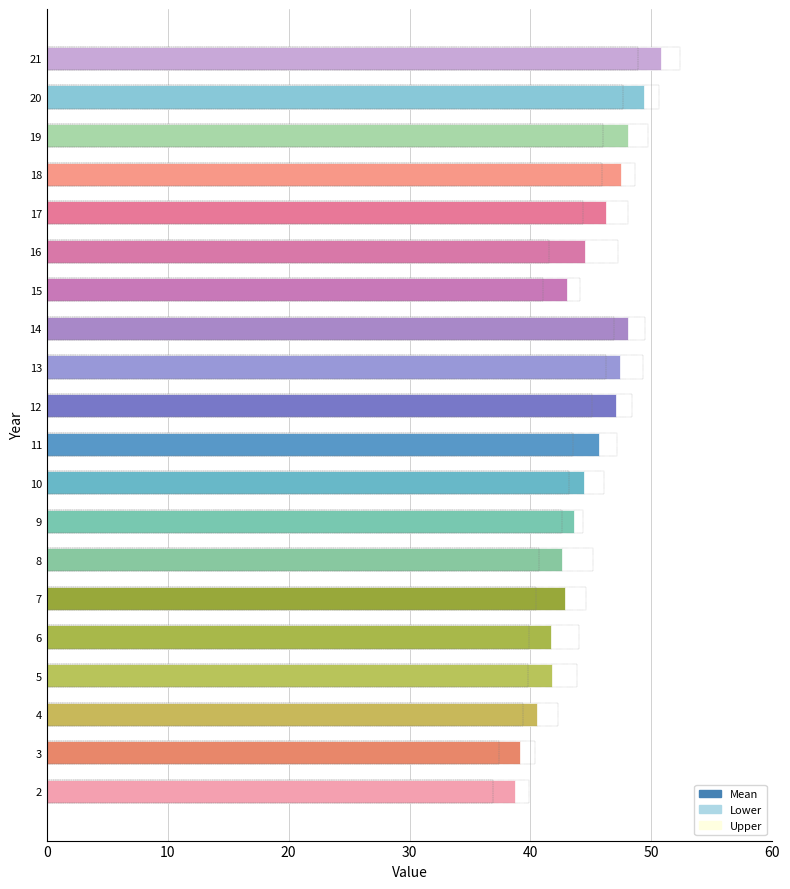

Which has a higher value, 19 or 10?

19